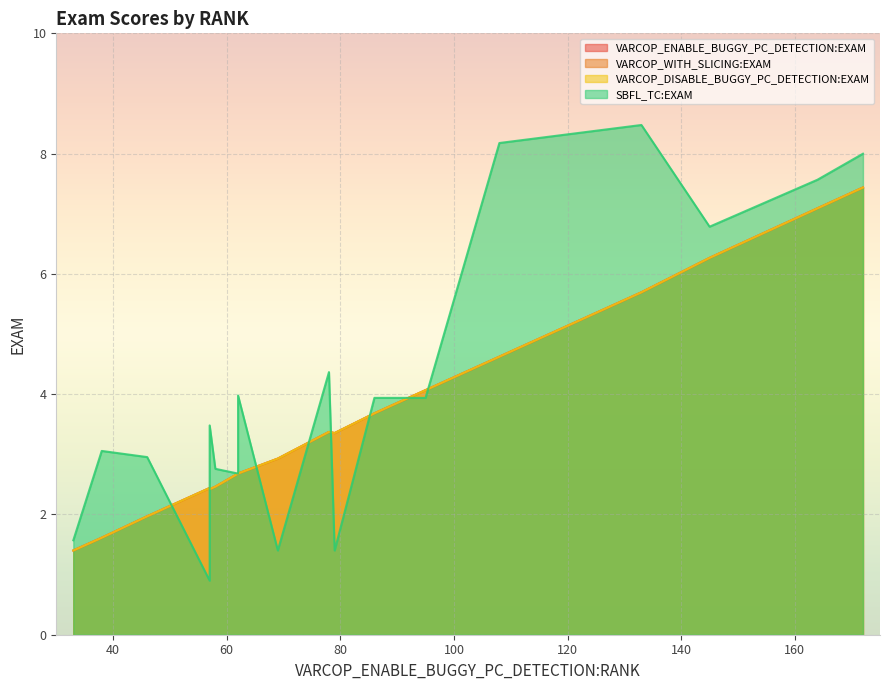

True or false: VARCOP_ENABLE_BUGGY_PC_DETECTION:EXAM has a value of 3.4 at 2.

True